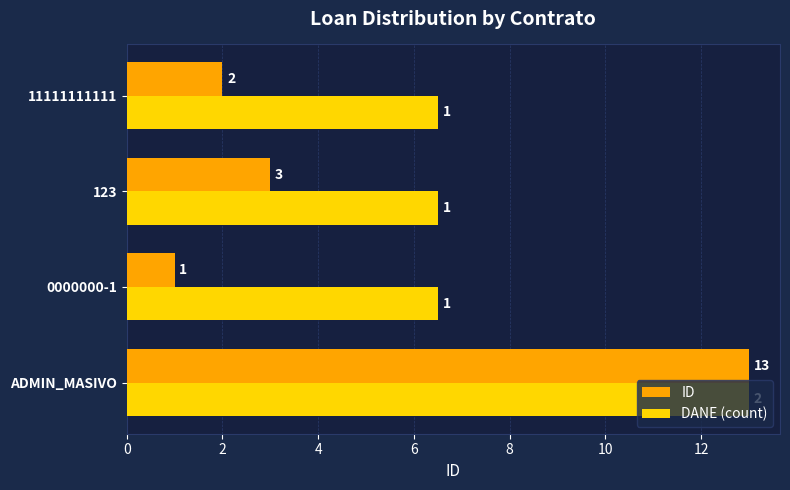

List the labels in order of ID value, largest first.

ADMIN_MASIVO, 123, 11111111111, 0000000-1